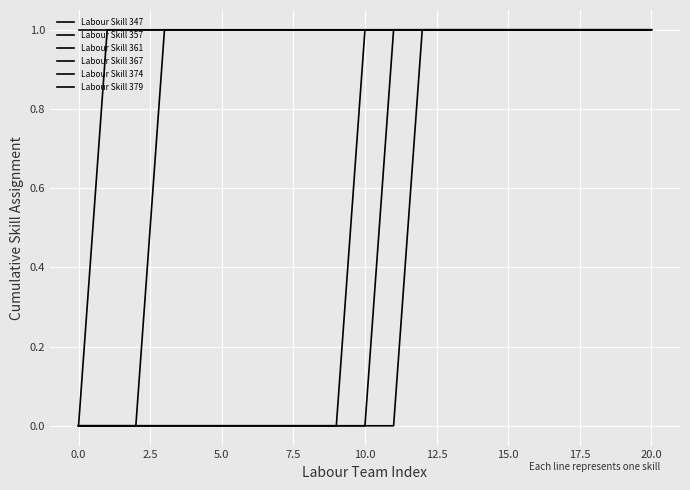

Reading left to right, extract all data points from this chart.

Labour Skill 347: 1	1	1	1	1	1	1	1	1	1	1	1	1	1	1	1	1	1	1	1	1
Labour Skill 357: 0	0	0	0	0	0	0	0	0	0	0	0	1	1	1	1	1	1	1	1	1
Labour Skill 361: 0	1	1	1	1	1	1	1	1	1	1	1	1	1	1	1	1	1	1	1	1
Labour Skill 367: 0	0	0	0	0	0	0	0	0	0	1	1	1	1	1	1	1	1	1	1	1
Labour Skill 374: 0	0	0	0	0	0	0	0	0	0	0	1	1	1	1	1	1	1	1	1	1
Labour Skill 379: 0	0	0	1	1	1	1	1	1	1	1	1	1	1	1	1	1	1	1	1	1